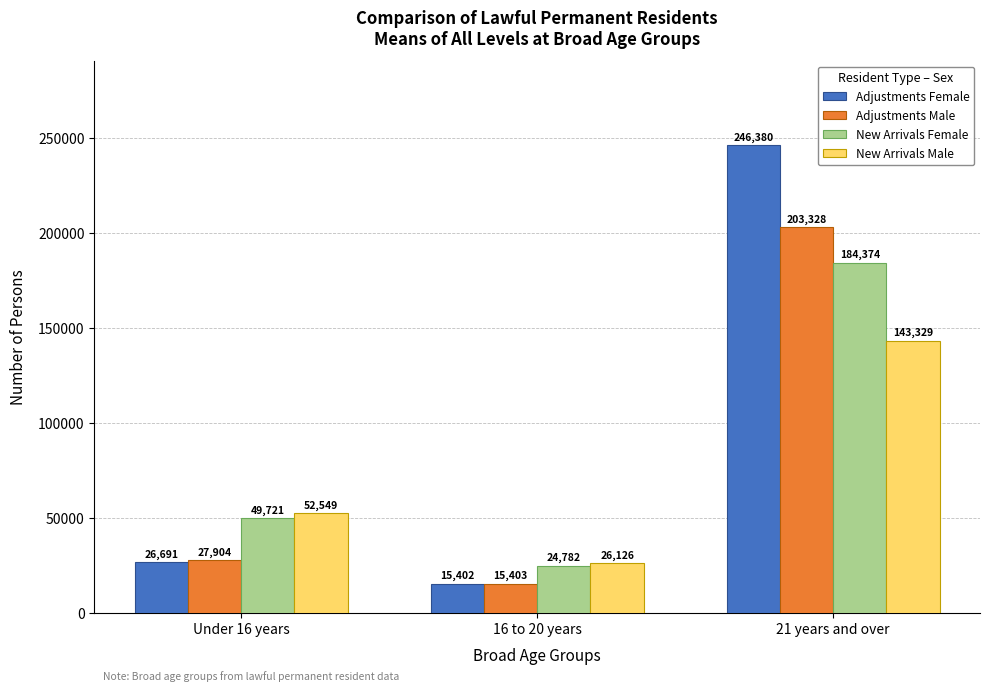

Which series changed the most between 16 to 20 years and 21 years and over?

Adjustments Female